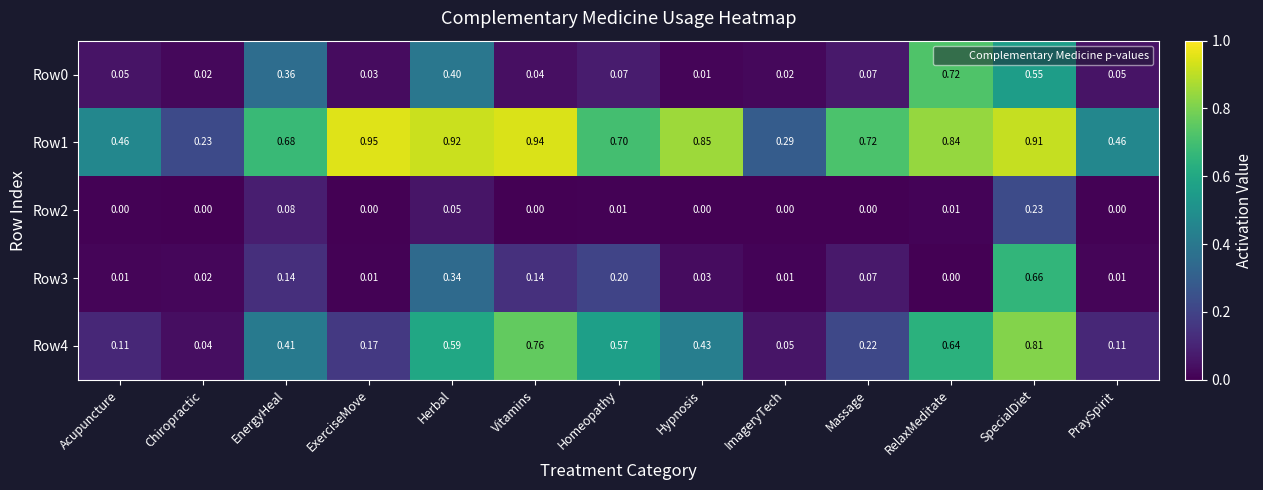

Which series has the widest spread of values?

Row4